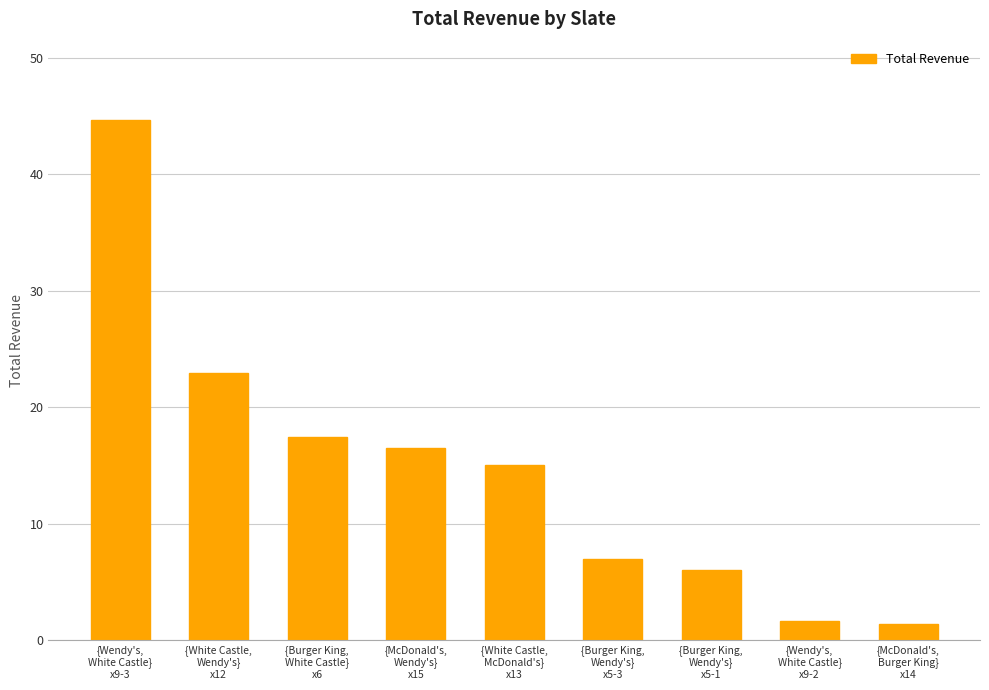

What is the change in value from {Burger King,
White Castle}
x6 to {Wendy's,
White Castle}
x9-2?

-15.7